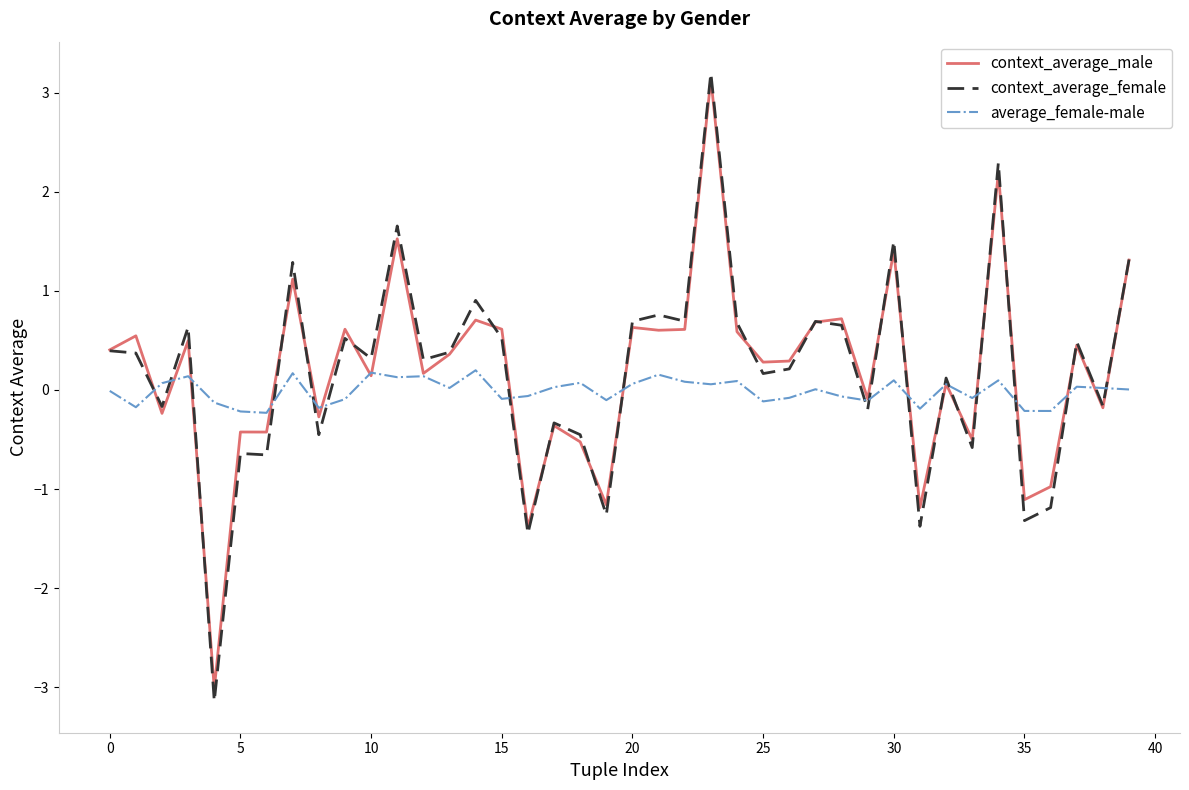

What is the lowest value of the context_average_female series?

-3.1